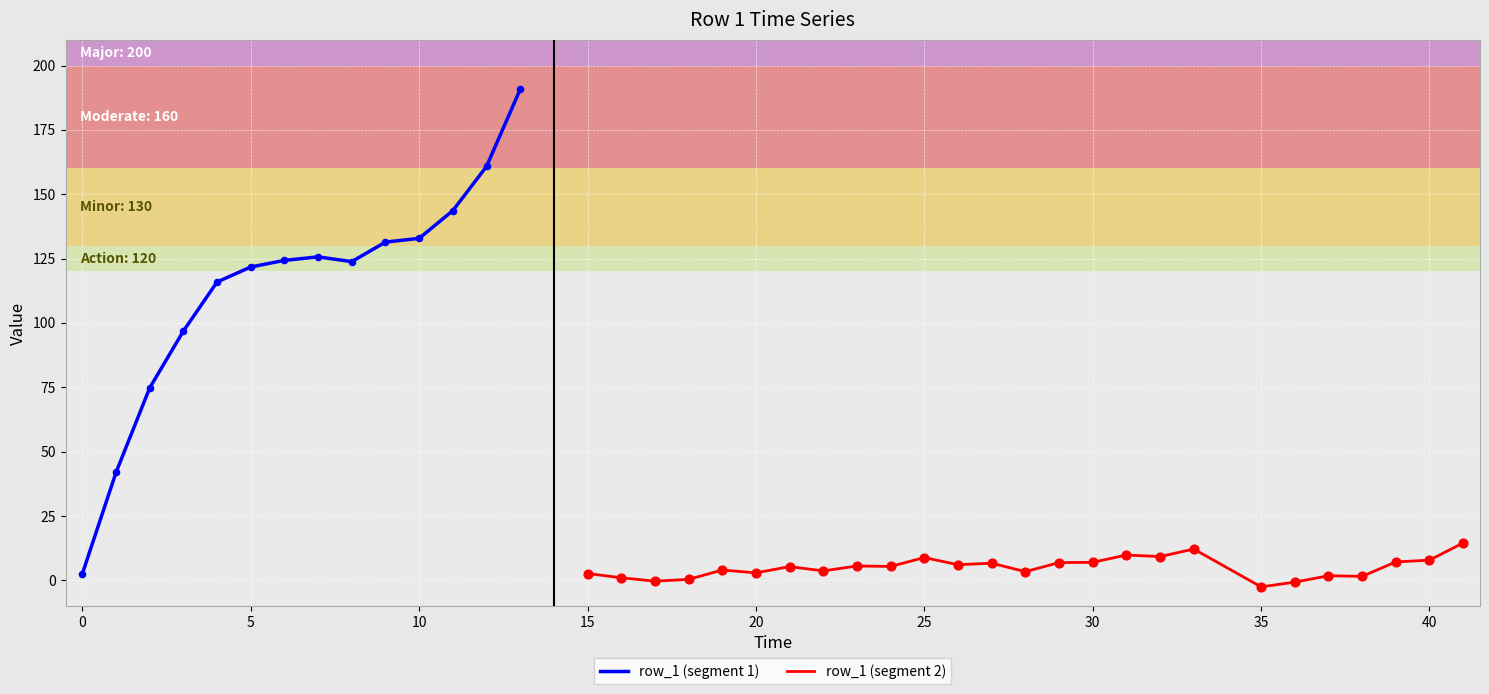

What is the change in value from 7 to 29?

-118.7